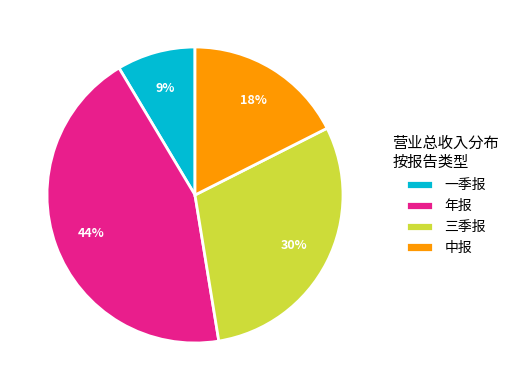

Does 一季报 represent more than half of the total?

No